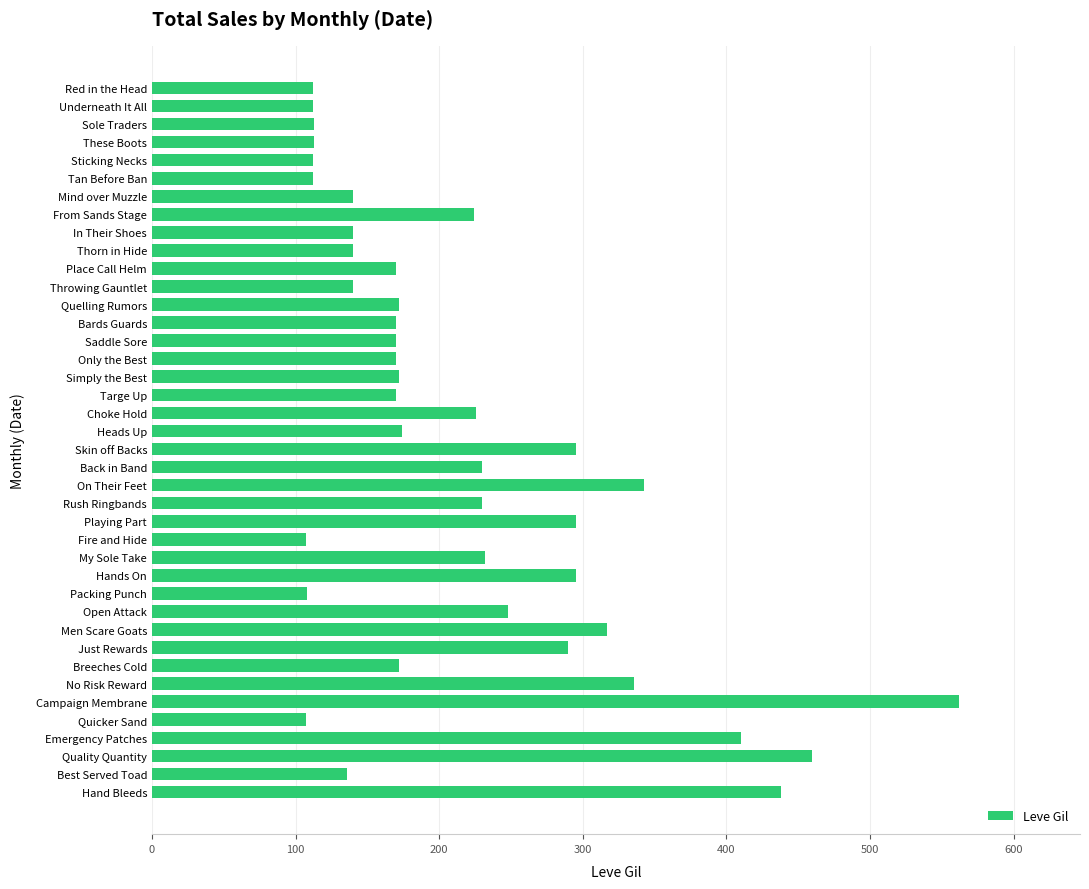

What is the ratio of the value at Quelling Rumors to the value at Hand Bleeds?

0.4